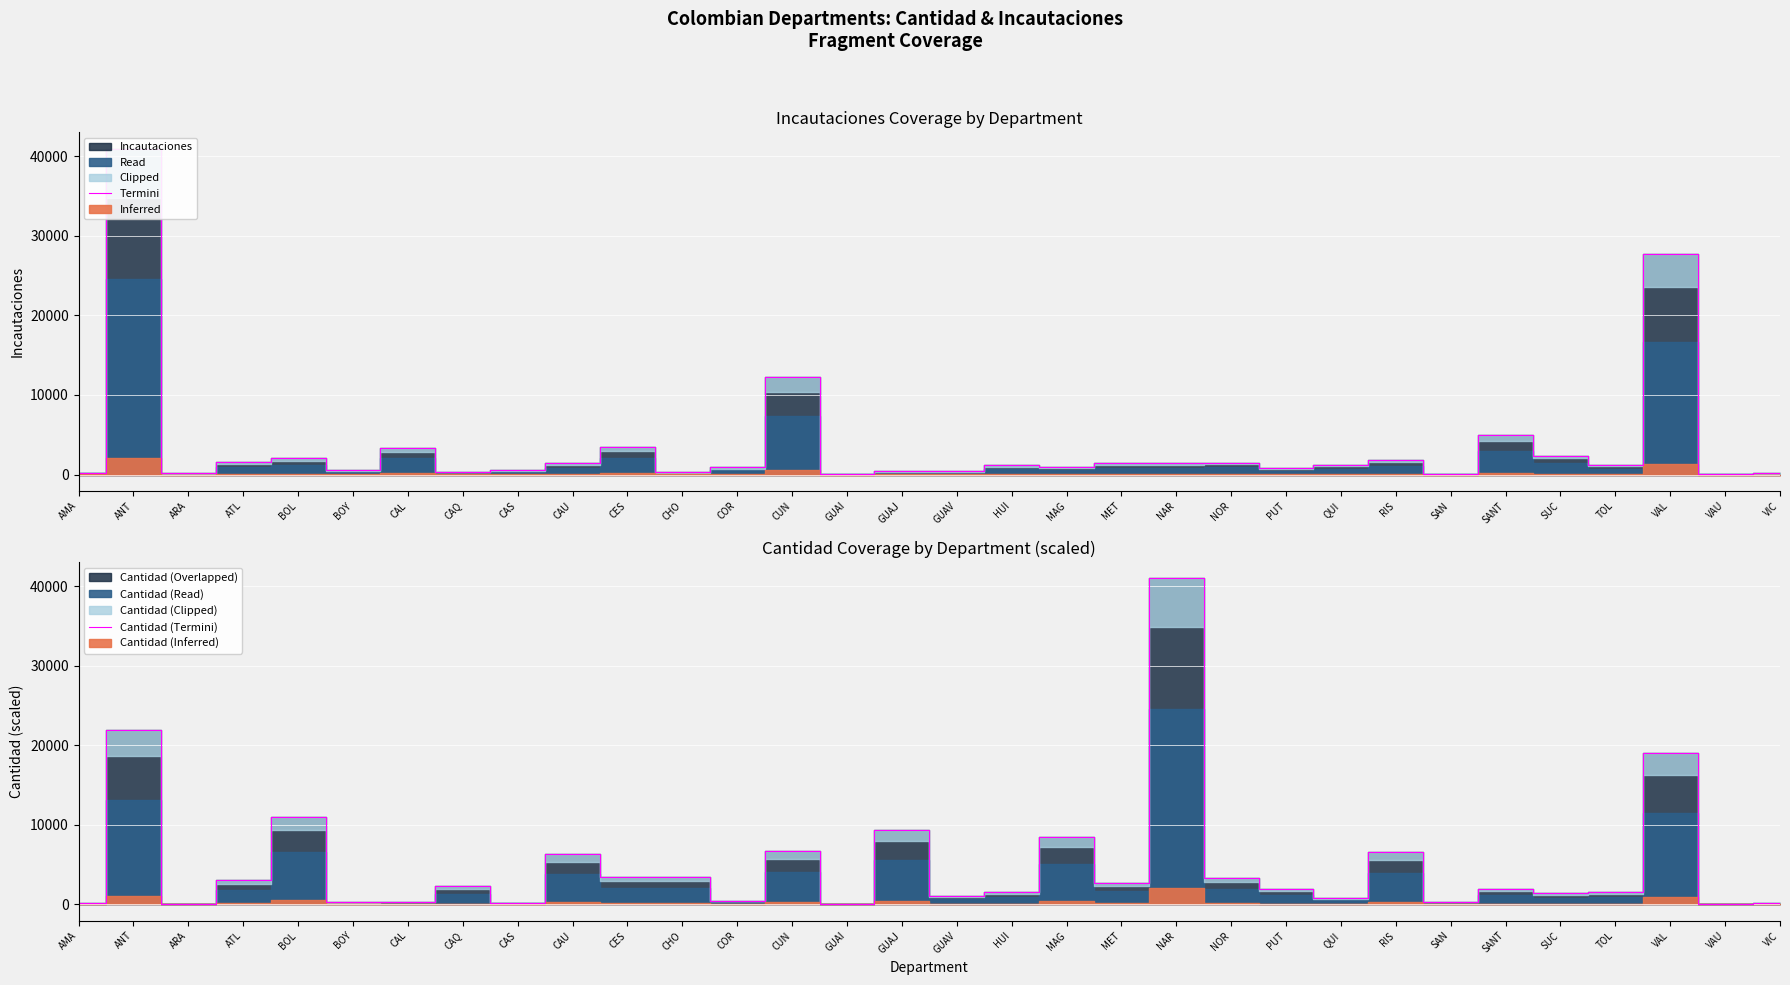

How many interior local valleys does the Termini series have?

10